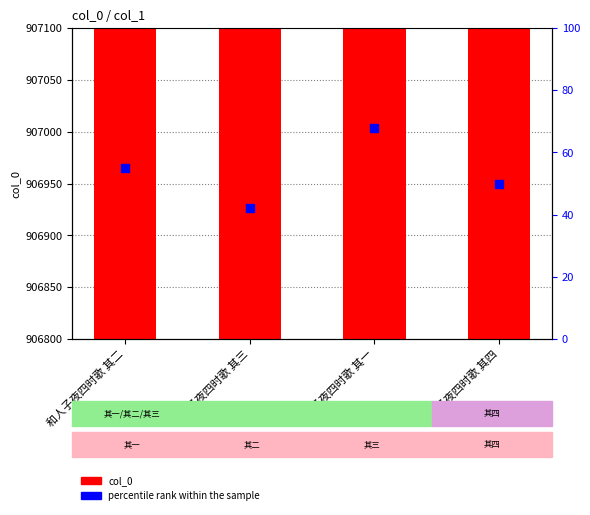

What is the total value across all series at 和人子夜四时歌 其四?

907099